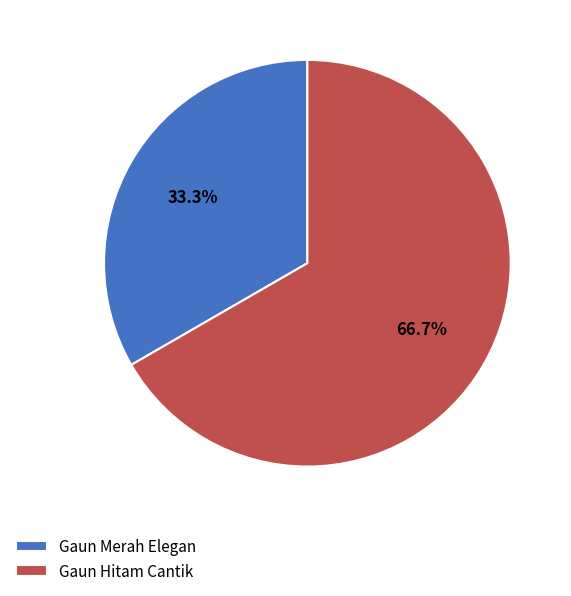

Is Gaun Hitam Cantik the majority of the pie?

Yes